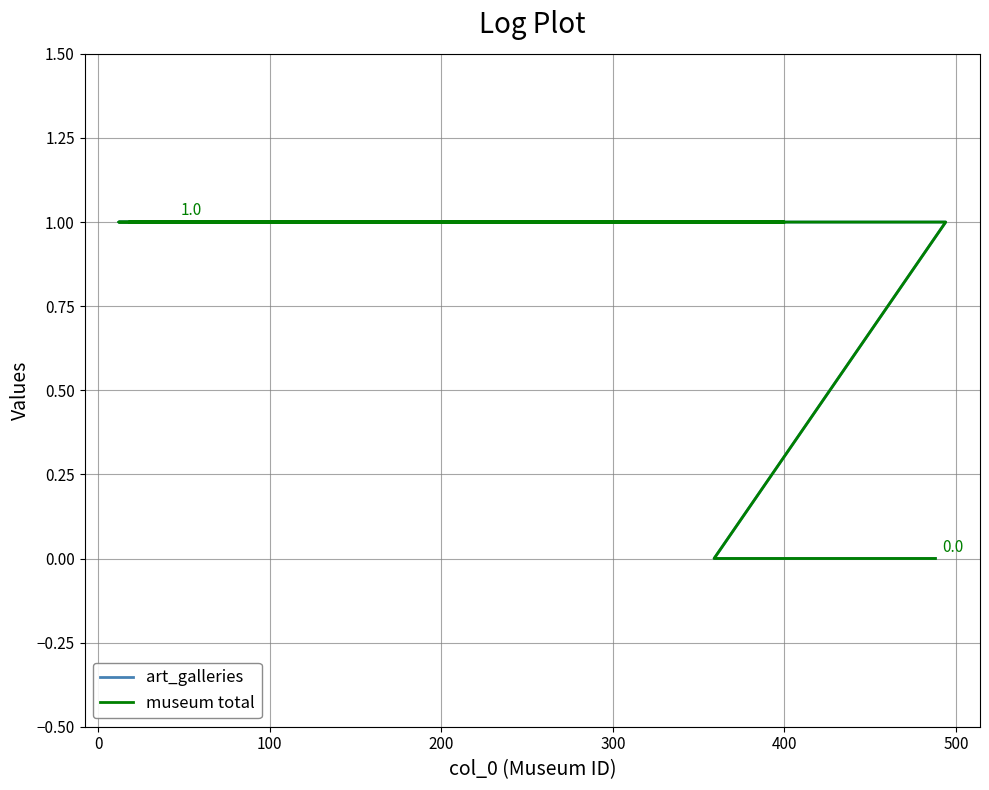

What is the sum of all art_galleries values?

8